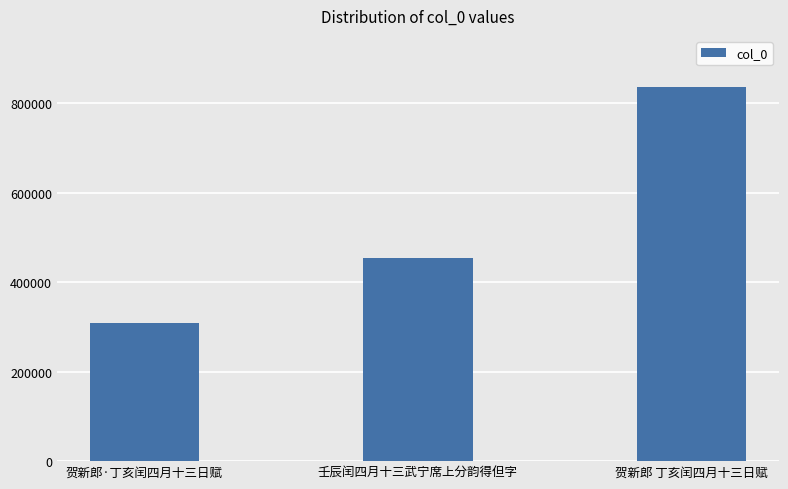

Is it true that the value at 壬辰闰四月十三武宁席上分韵得但字 is 453374?

True